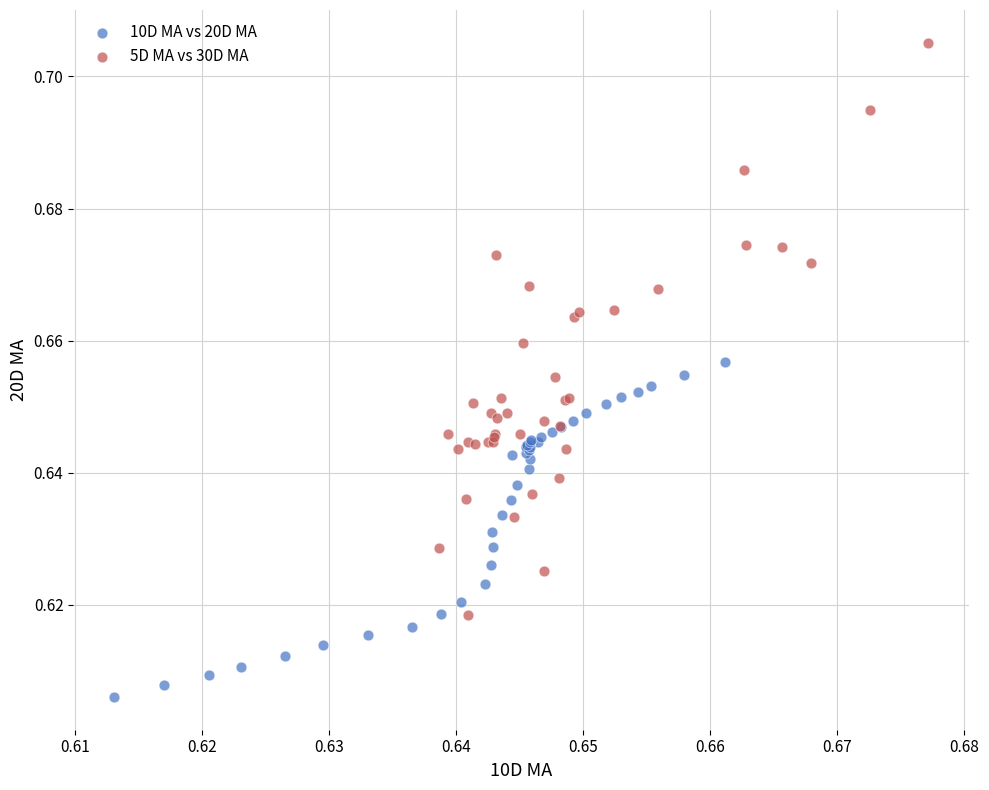

Which series has the largest Y range (max minus min)?

5D MA vs 30D MA